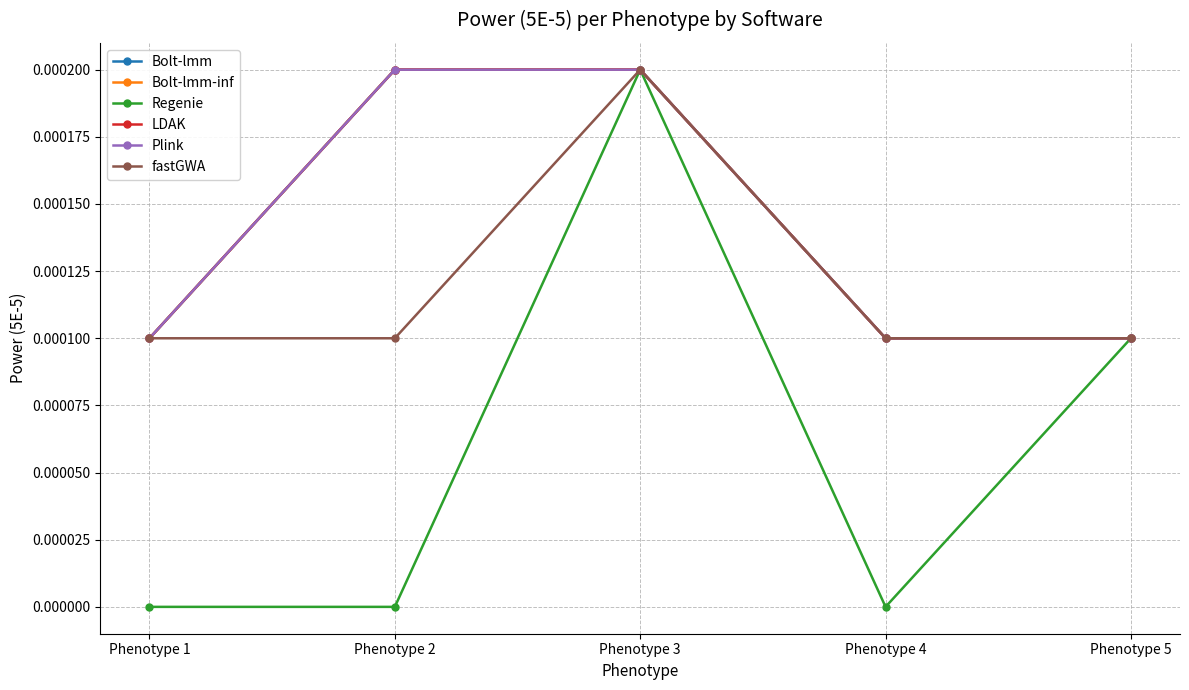

Does the chart have visible grid lines?

Yes